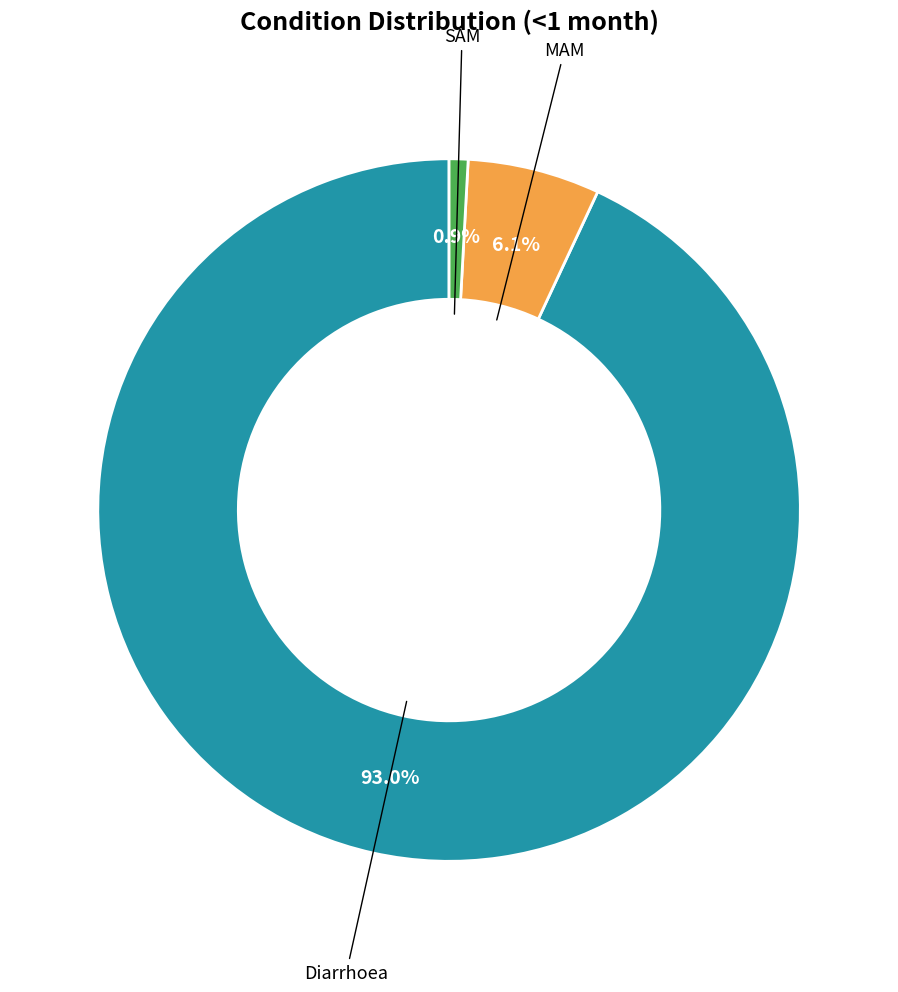

The MAM slice represents 17% of the pie. True or false?

False